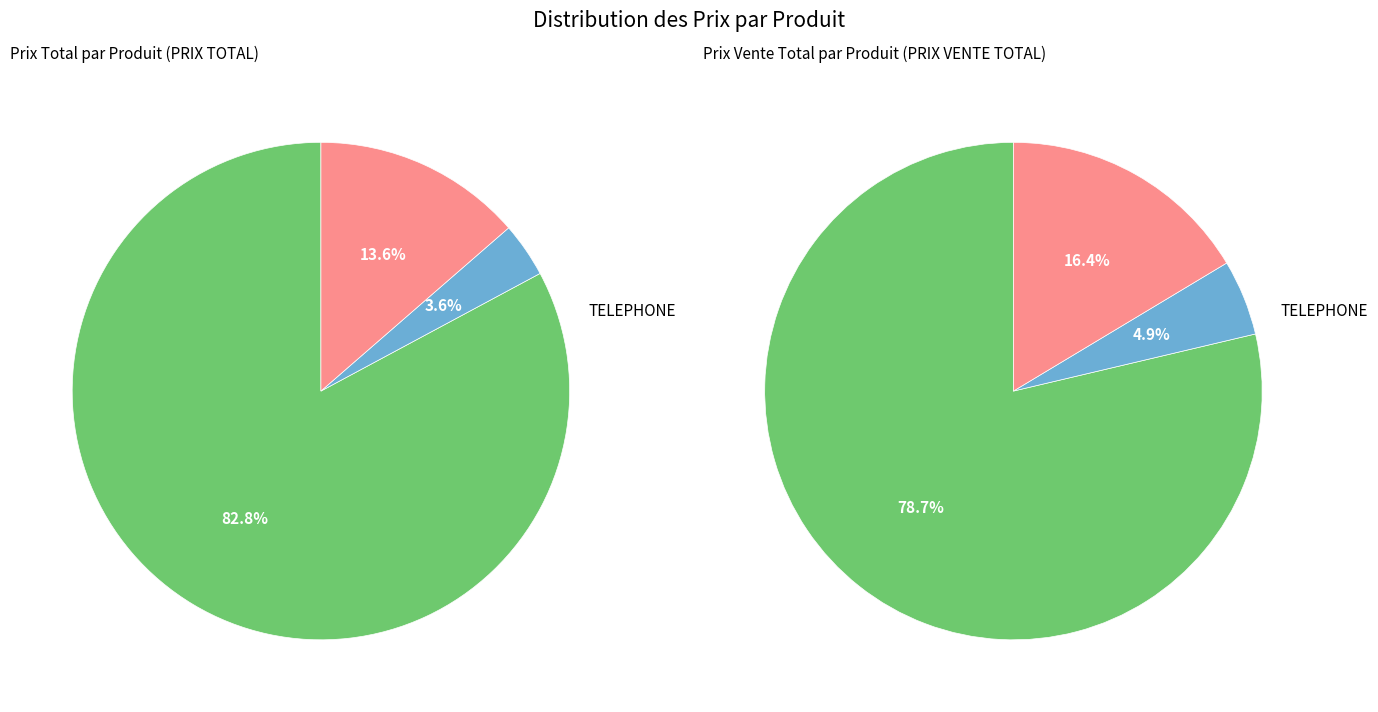

Is the sum of chemise and TELEPHONE greater than half?

Yes